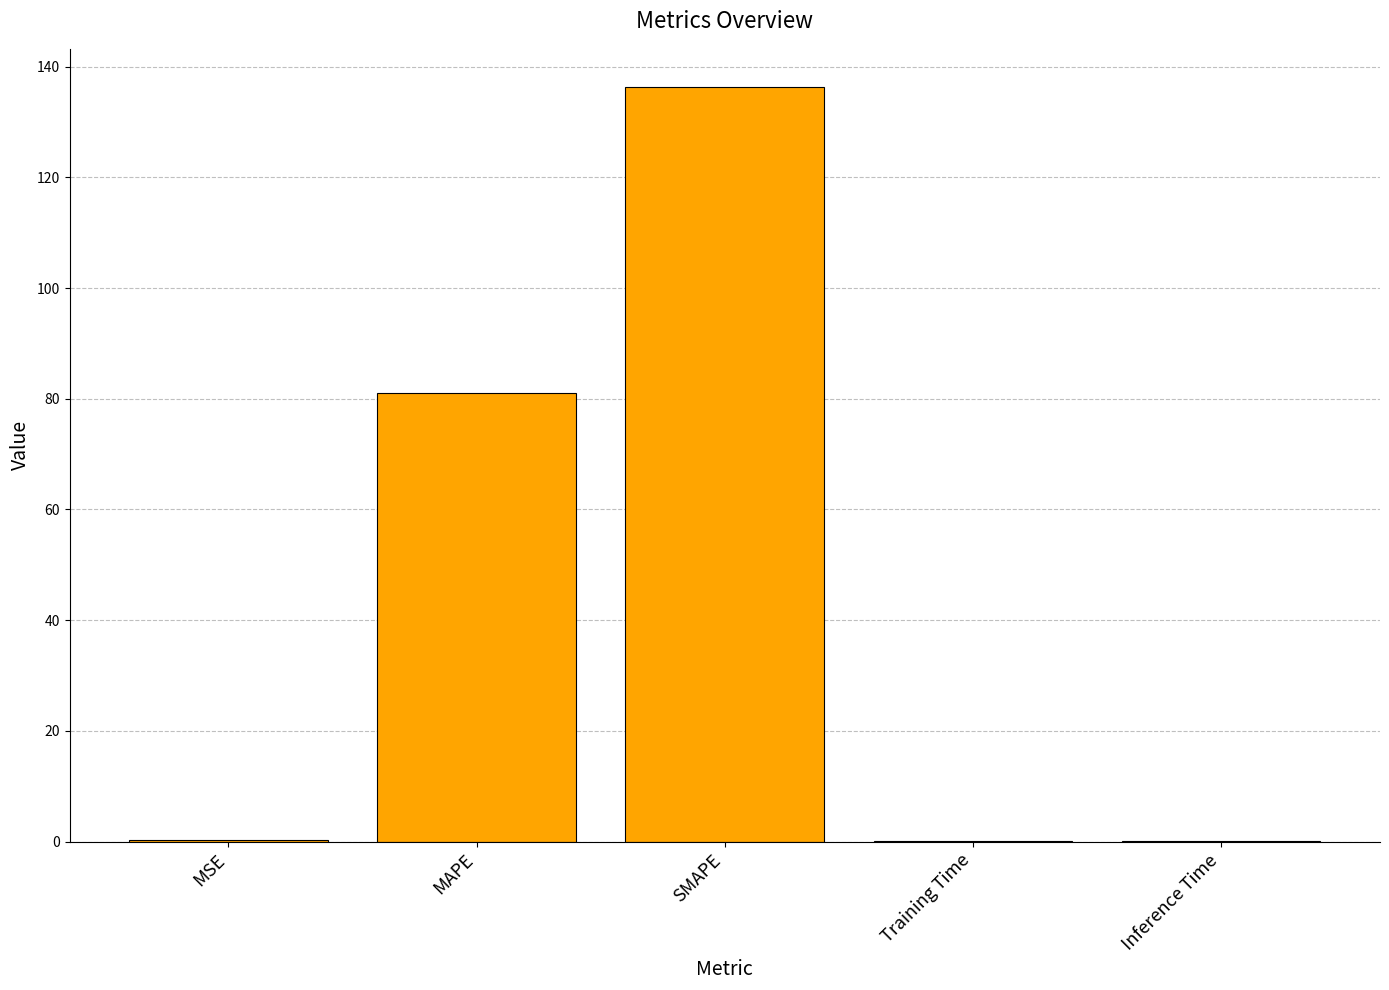

What is the change in value from MSE to SMAPE?

+136.2